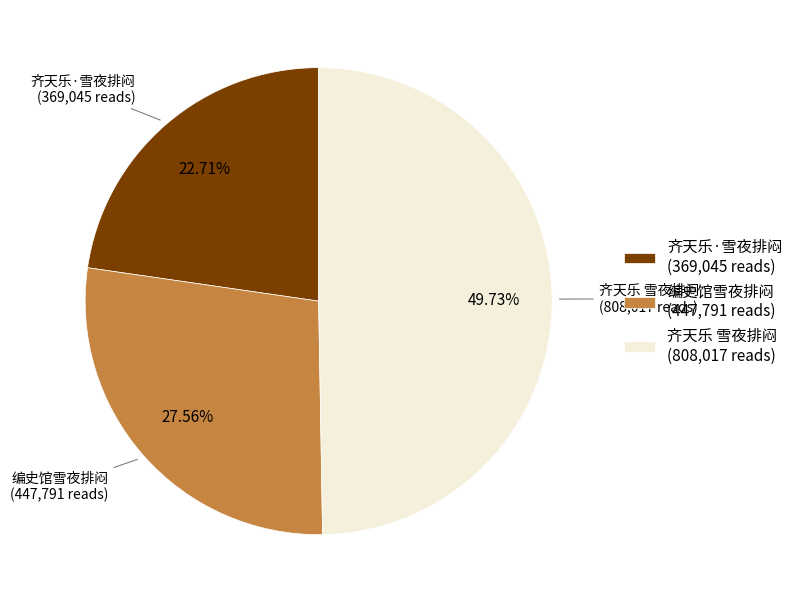

Is 齐天乐·雪夜排闷 the majority of the pie?

No